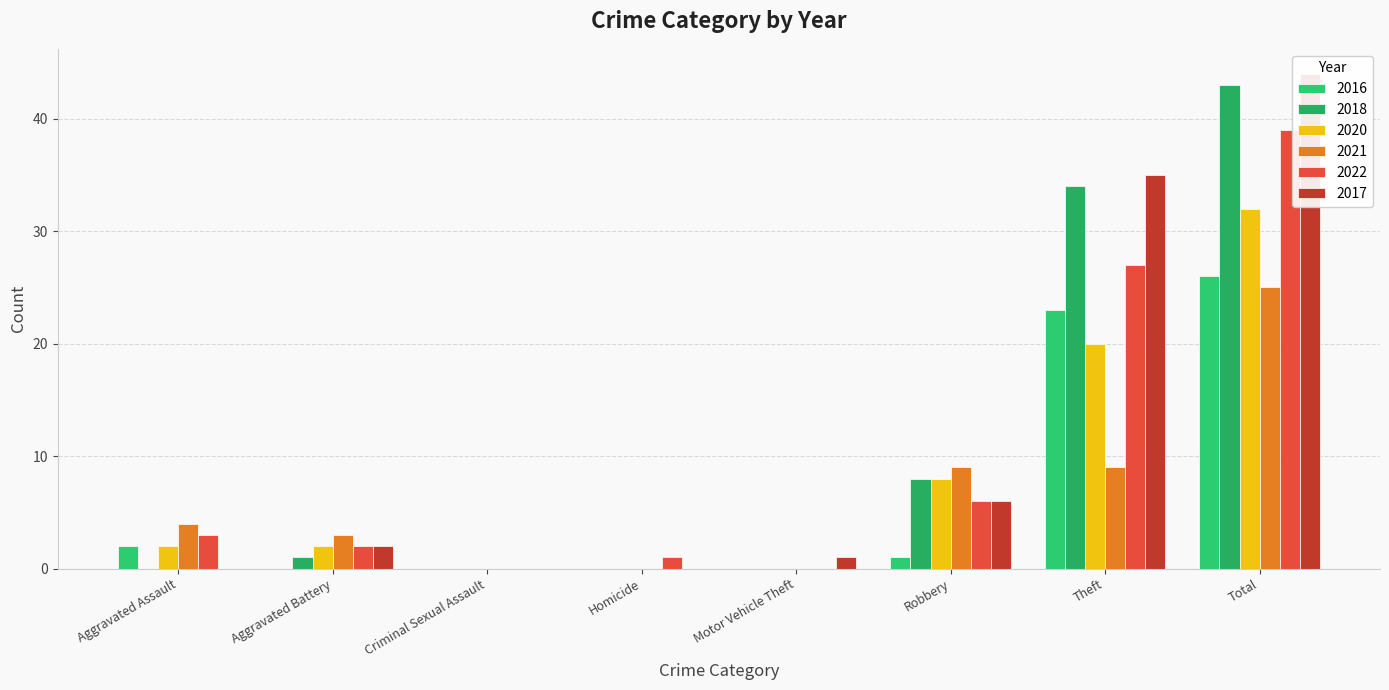

What is the total value across all series at Total?

209